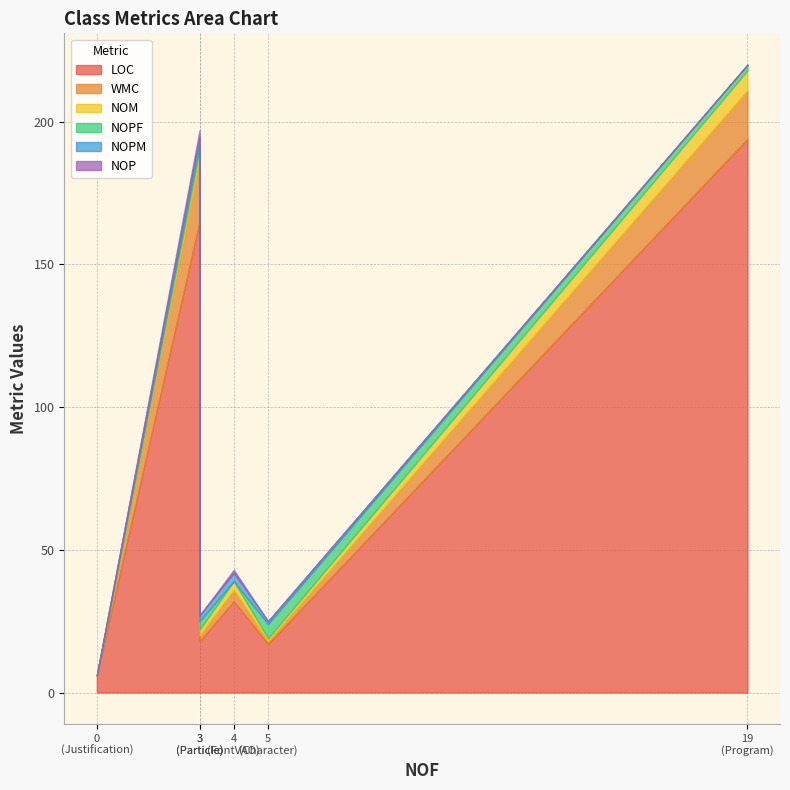

What is the sum of the NOPM values at Character and Particle?

3